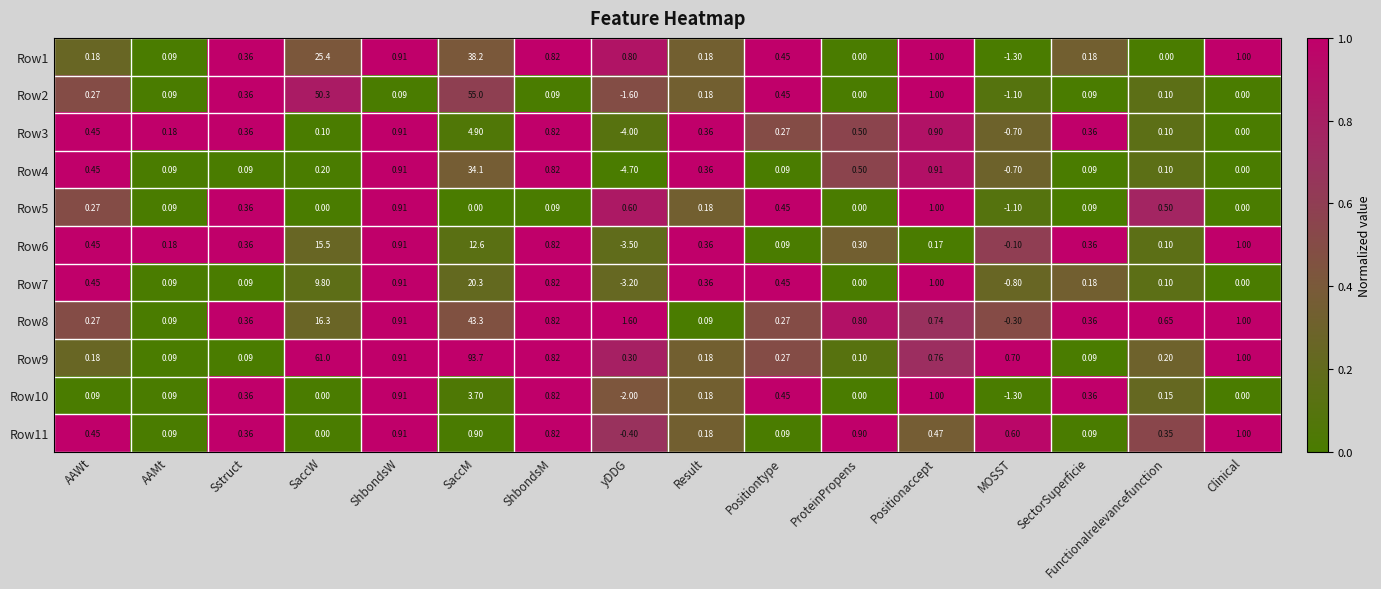

At which label does Row10 reach its peak?

SaccM